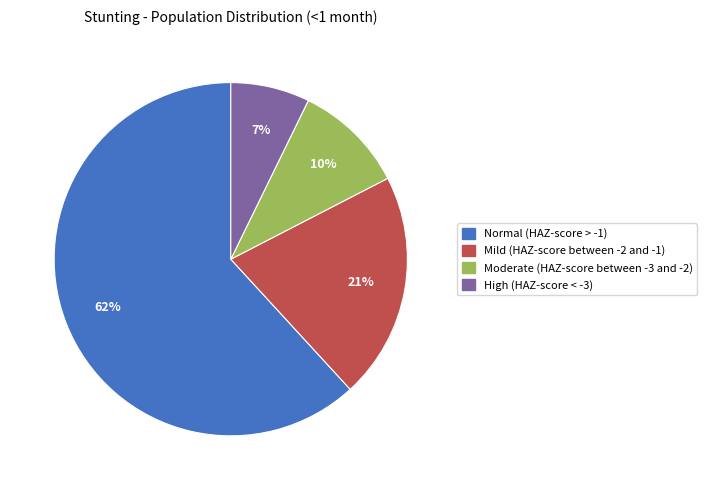

Which slice is the smallest?

High (HAZ-score < -3)